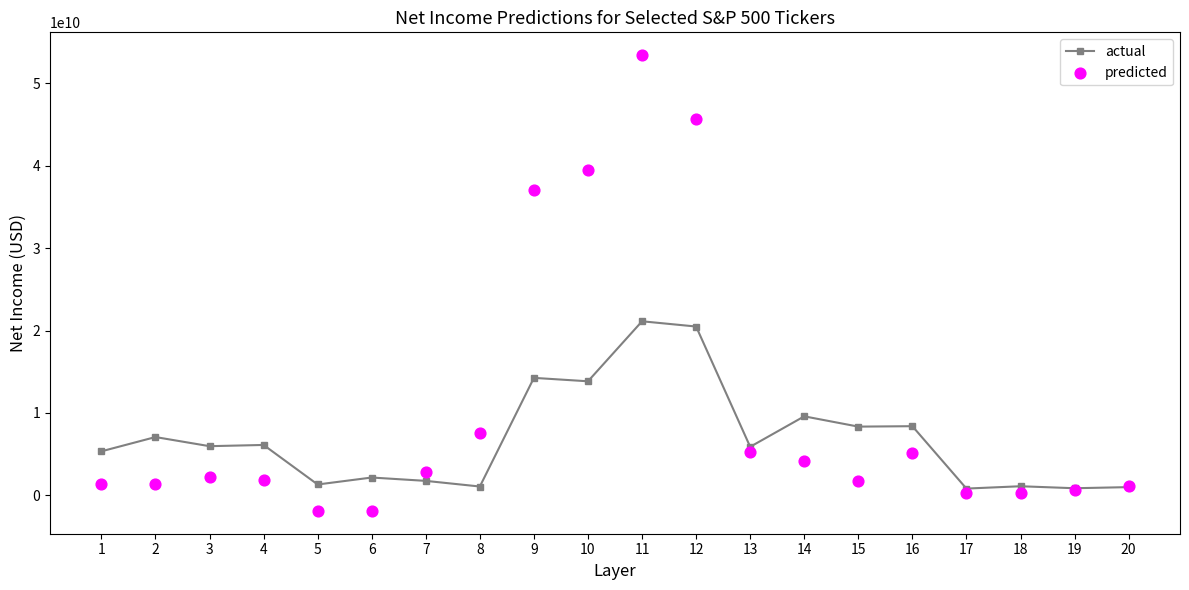

At how many categories does at least one series exceed 41632474953?

2